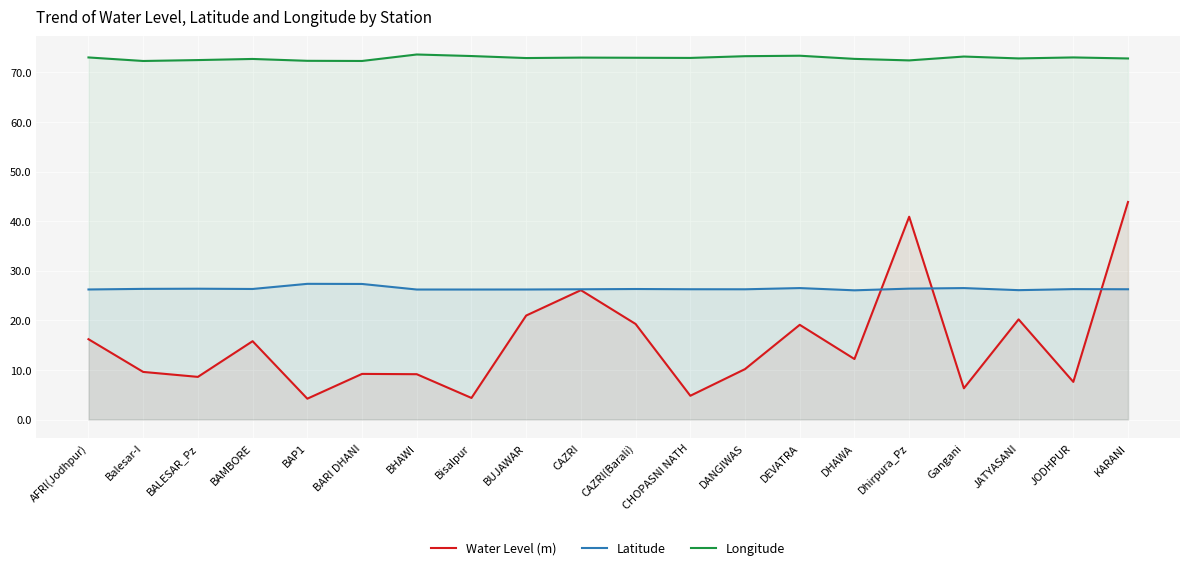

After their last crossing, which series has the higher values: Water Level (m) or Latitude?

Water Level (m)